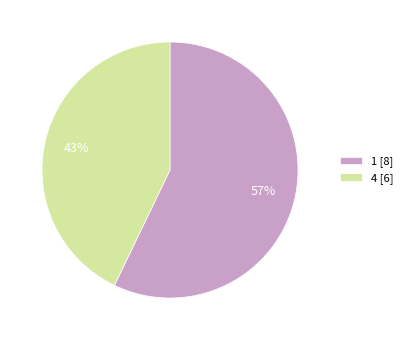

What is the smallest slice in the pie chart?

4